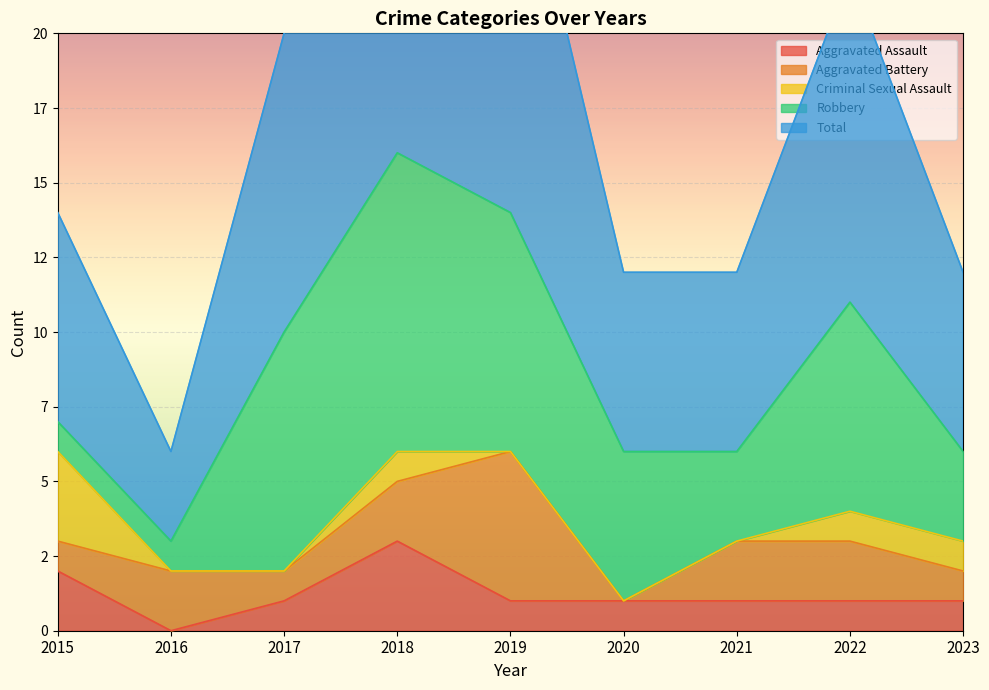

At how many categories does at least one series exceed 2?

9